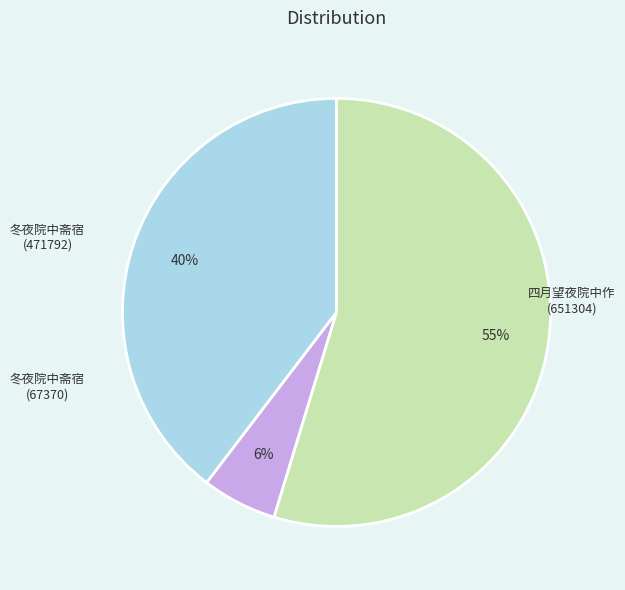

To the nearest percent, what is the difference between the largest and smallest slice percentages?

49%